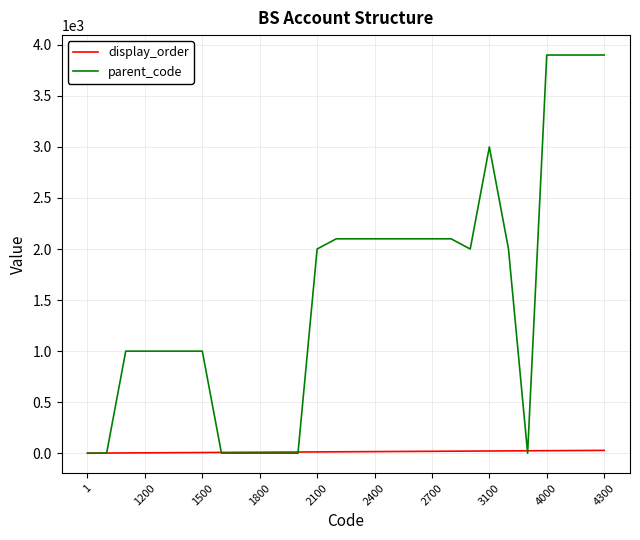

Which series has the widest spread of values?

parent_code